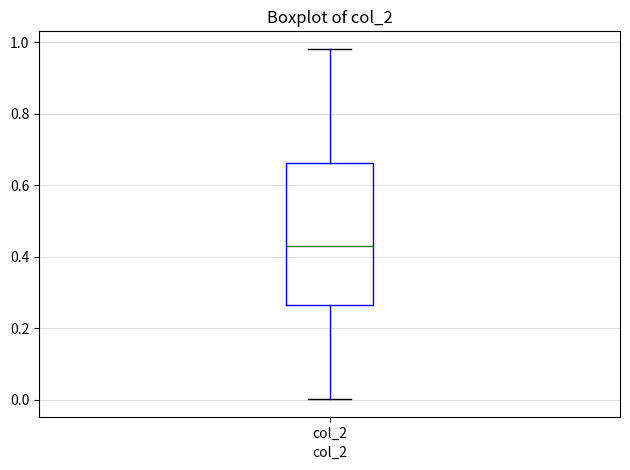

Transcribe this box plot: give where the median line is, the range the box spans, and where the two whiskers end, as read against the y-axis. The values are not printed on the chart, so give them approximately, as read against the axis.

median 0.44, box 0.26 to 0.66, whiskers 0.00 to 0.98